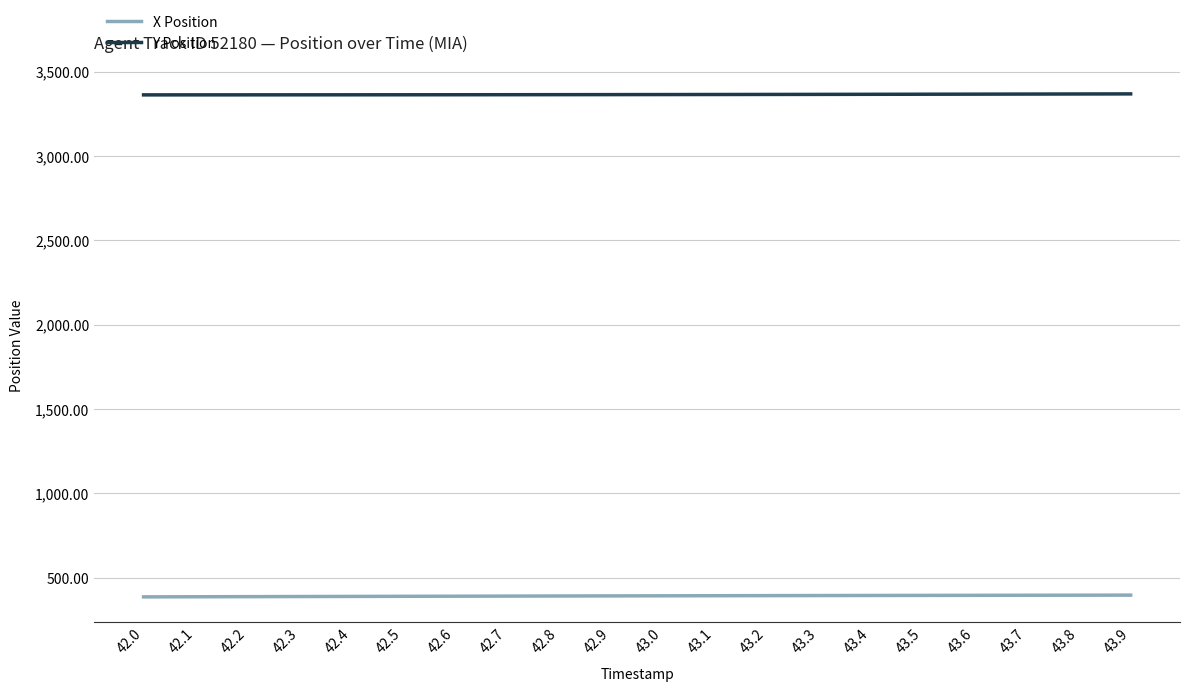

What are all the series names shown in the legend?

X Position, Y Position